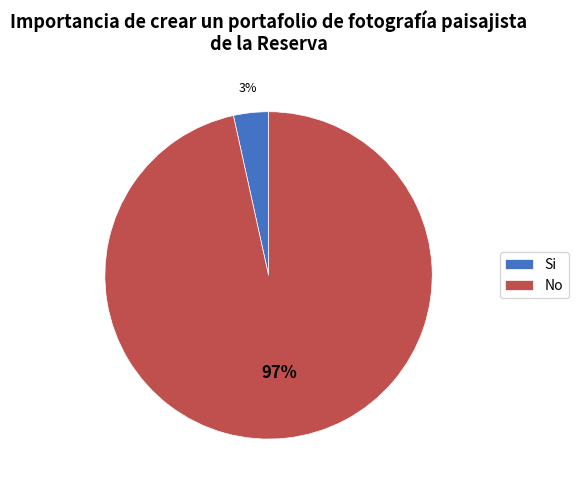

Rank the categories by value from highest to lowest.

No, Si